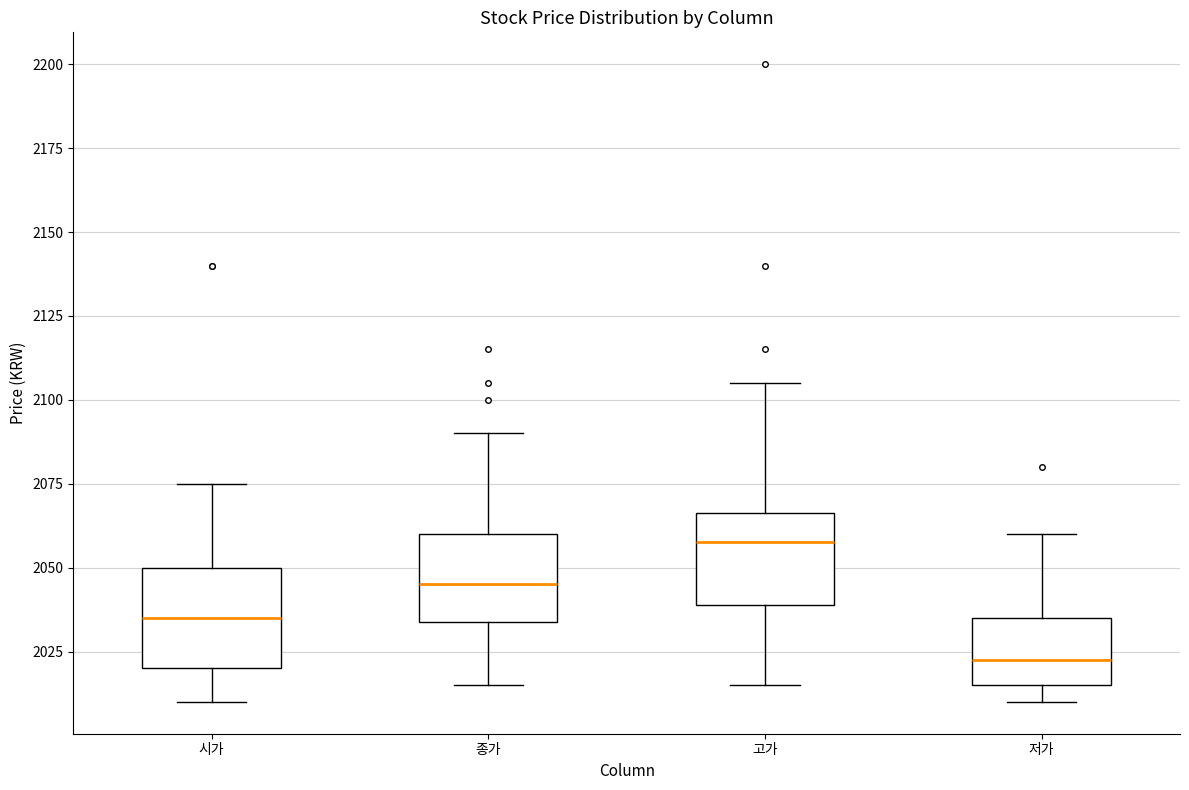

Which box's median line is the highest?

고가